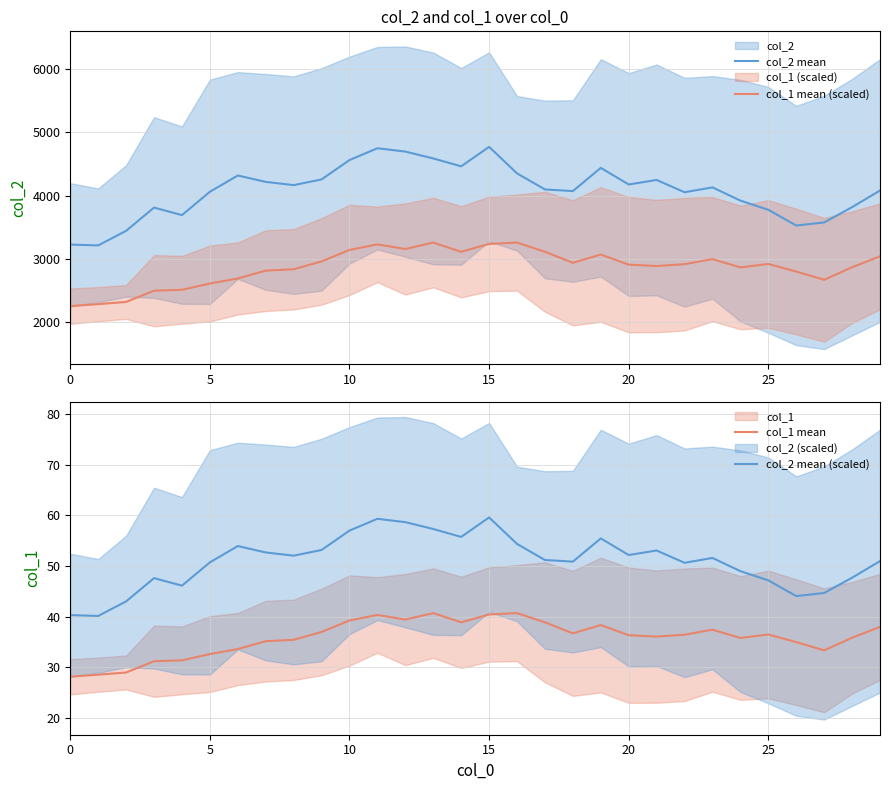

True or false: col_2 mean and col_1 mean (scaled) cross at least once.

False